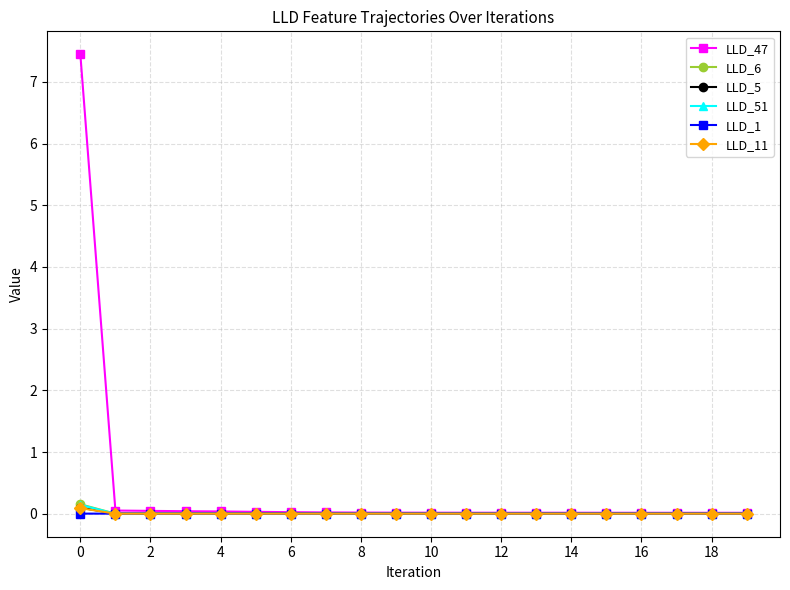

Which series has the widest spread of values?

LLD_47